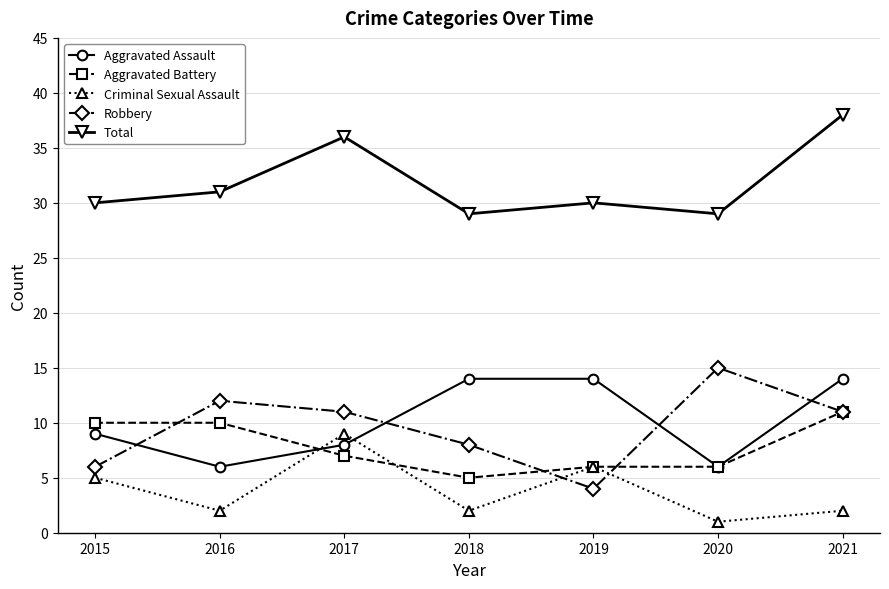

True or false: Aggravated Battery and Total intersect in this chart.

False